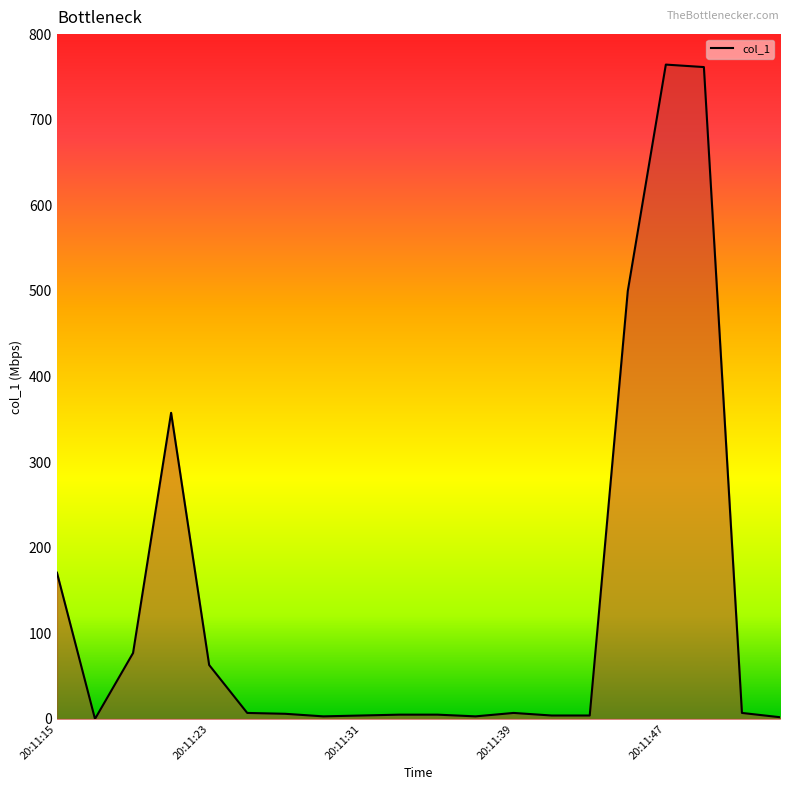

How many categories are shown in the chart?

20